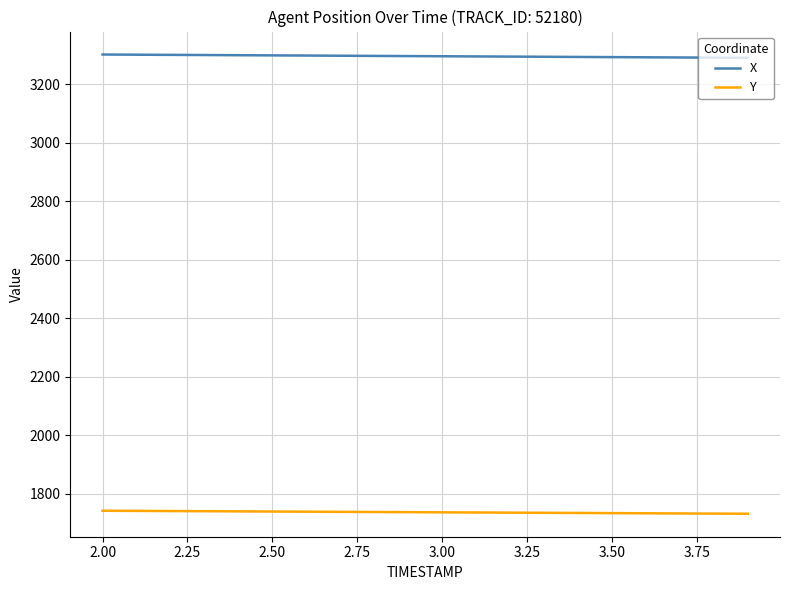

Rank the series by their average value, from lowest to highest.

Y, X